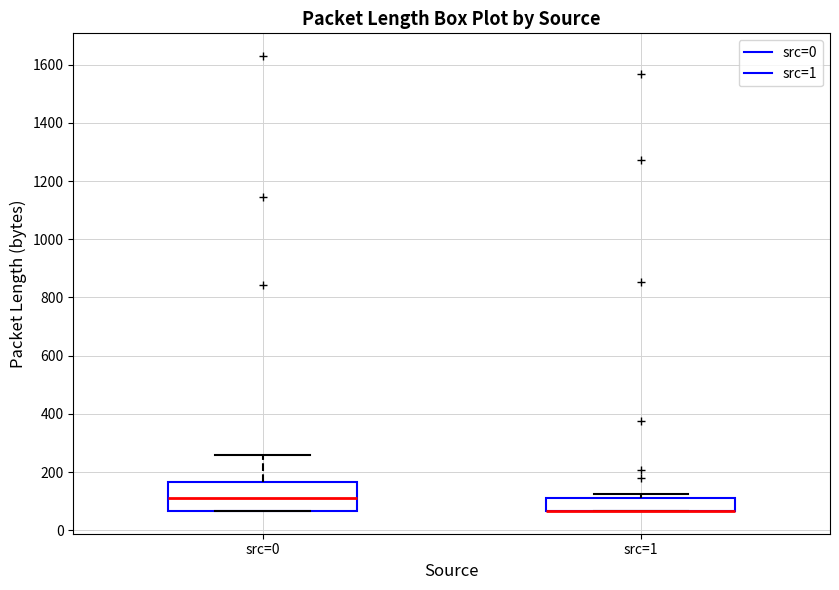

Where is the upper edge of the box for src=1 on the y-axis? The values are not printed on the chart, so give them approximately, as read against the axis.

120